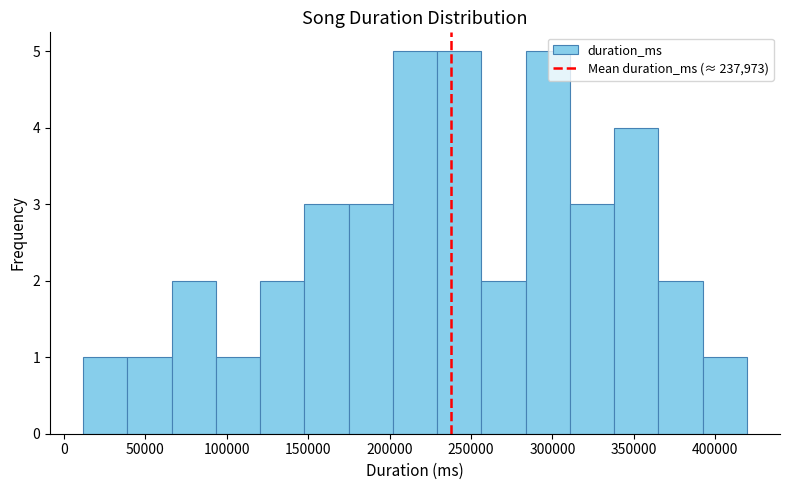

How tall is the bar that spans 150000 to 175000 on the x-axis? Neither the bar edges nor the heights are printed on the chart, so give them approximately, as read against the axes.

3